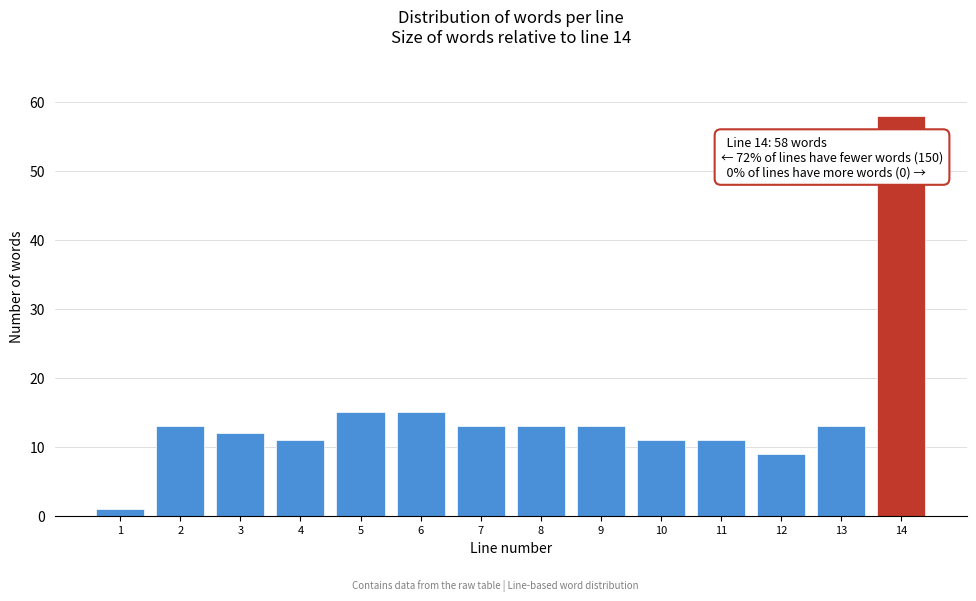

Reading left to right, what are all the values shown in this chart?

1	13	12	11	15	15	13	13	13	11	11	9	13	58